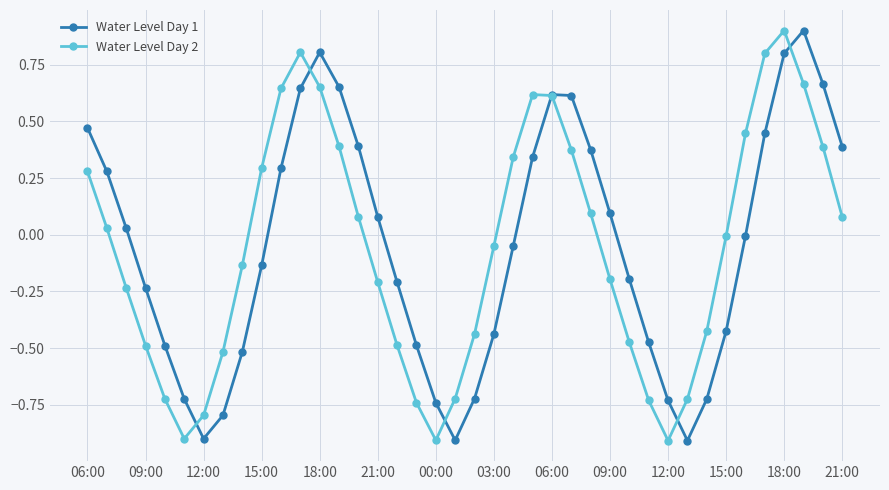

True or false: Water Level Day 2 has more than 1 interior local peaks.

True